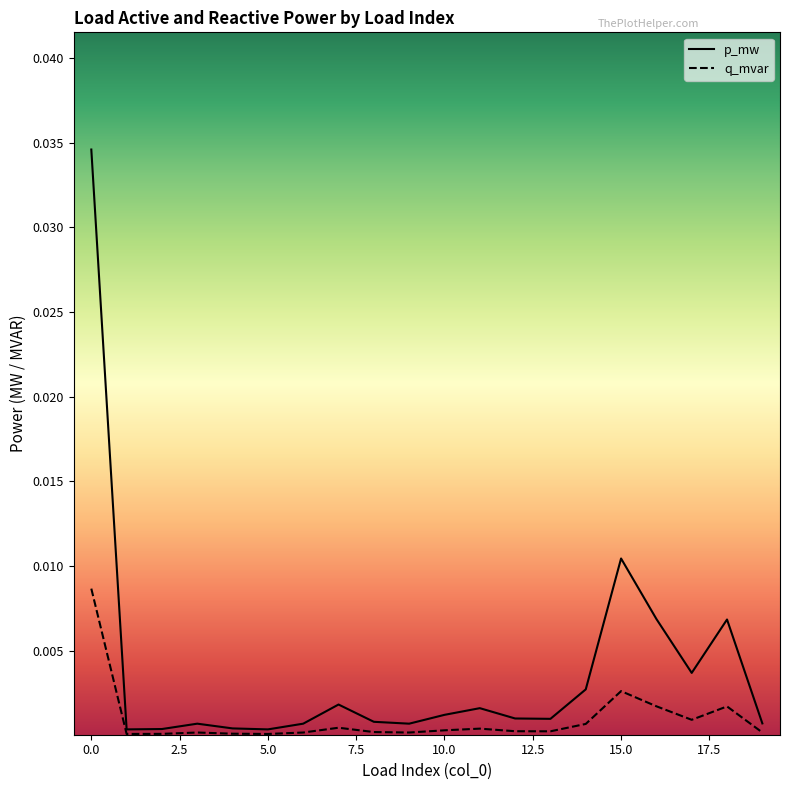

What are all the series names shown in the legend?

p_mw, q_mvar